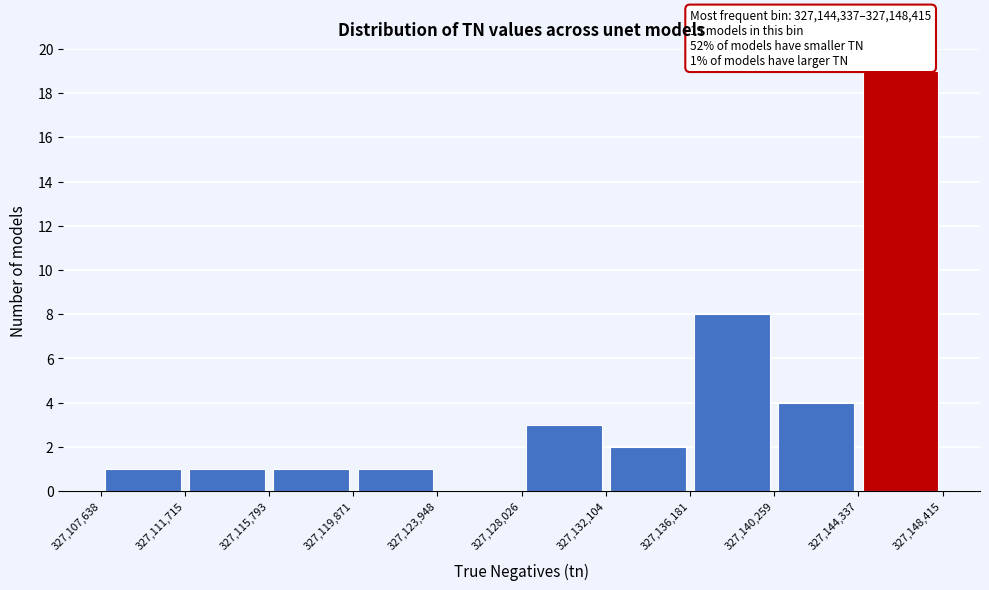

Over which range of the x-axis is the bar tallest?

327,144,337 to 327,148,415